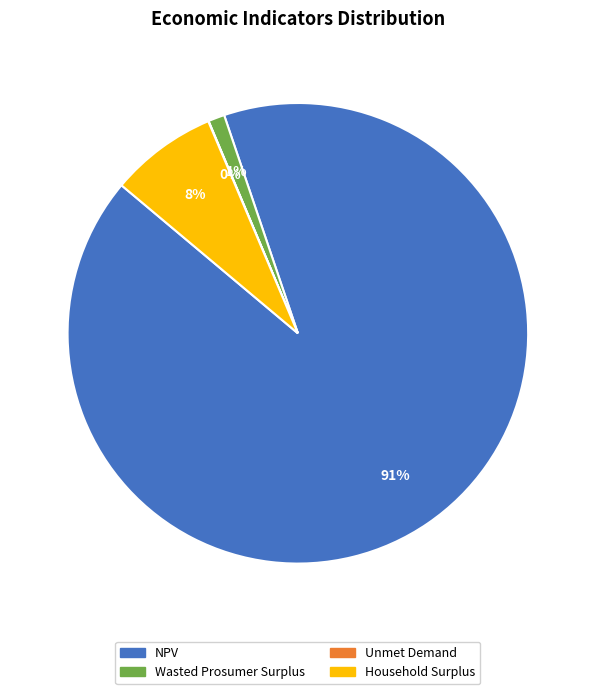

Combined, do NPV and Wasted Prosumer Surplus account for over 50%?

Yes